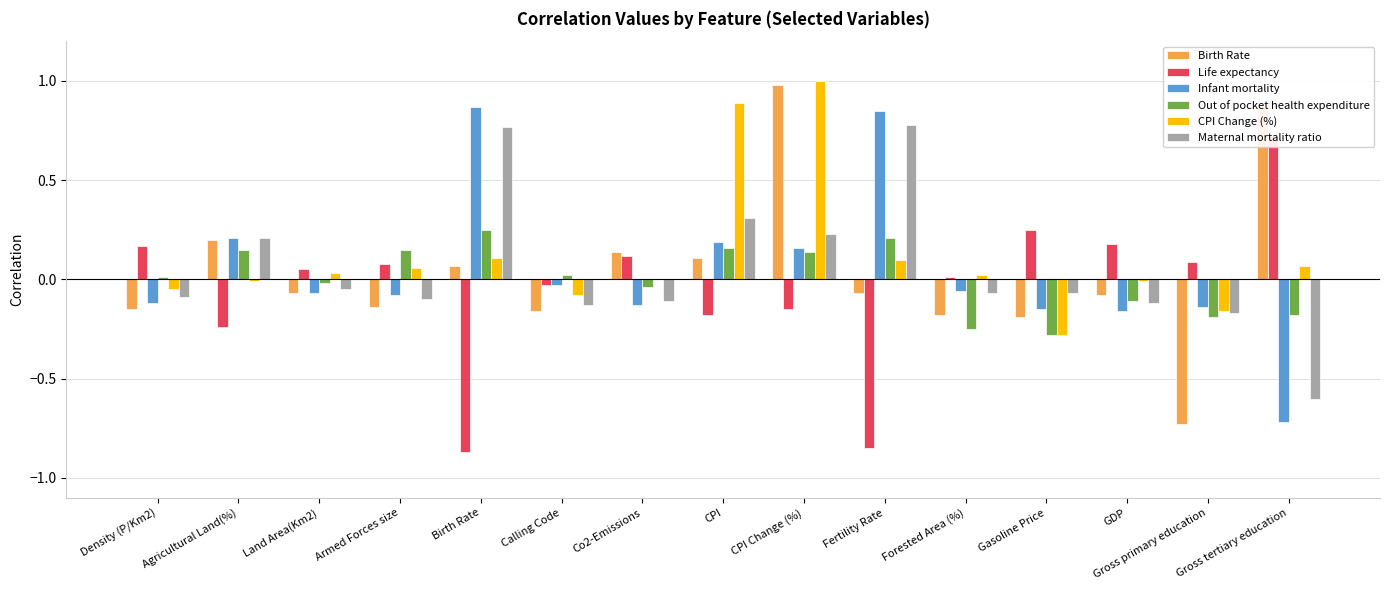

Does the chart contain stacked bars?

No